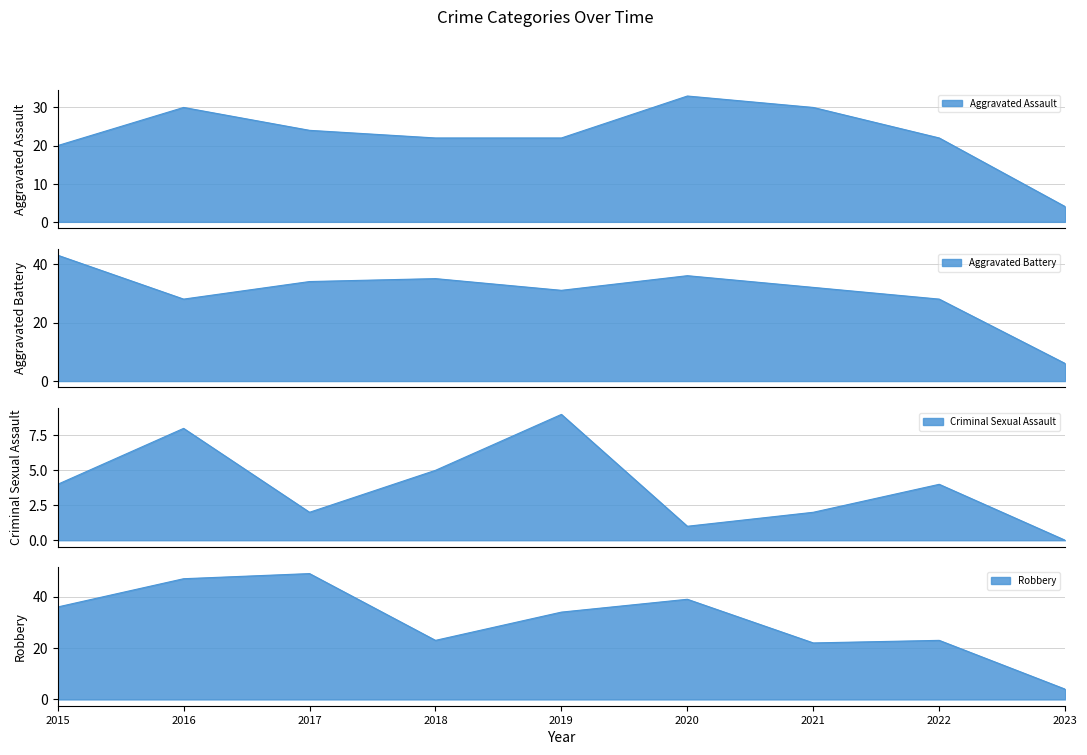

True or false: Aggravated Assault and Criminal Sexual Assault intersect in this chart.

False